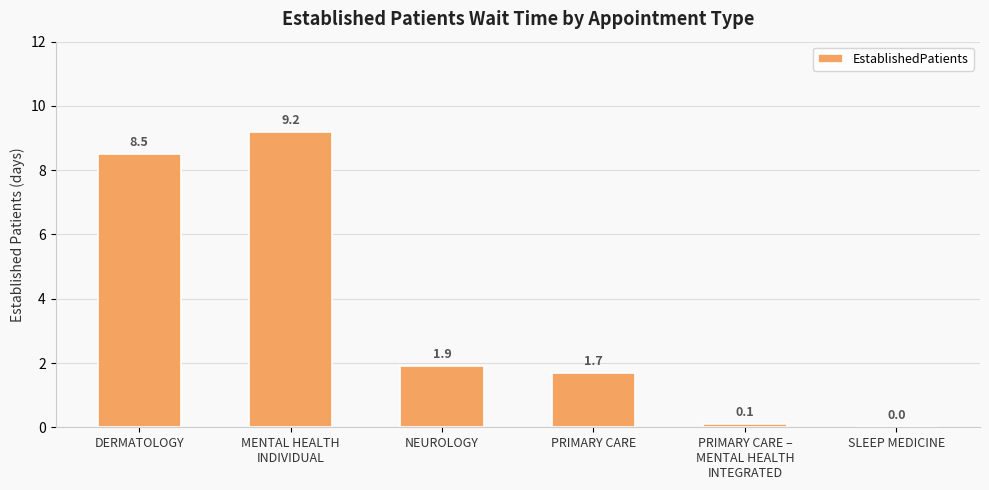

What is the sum of all values?

21.4